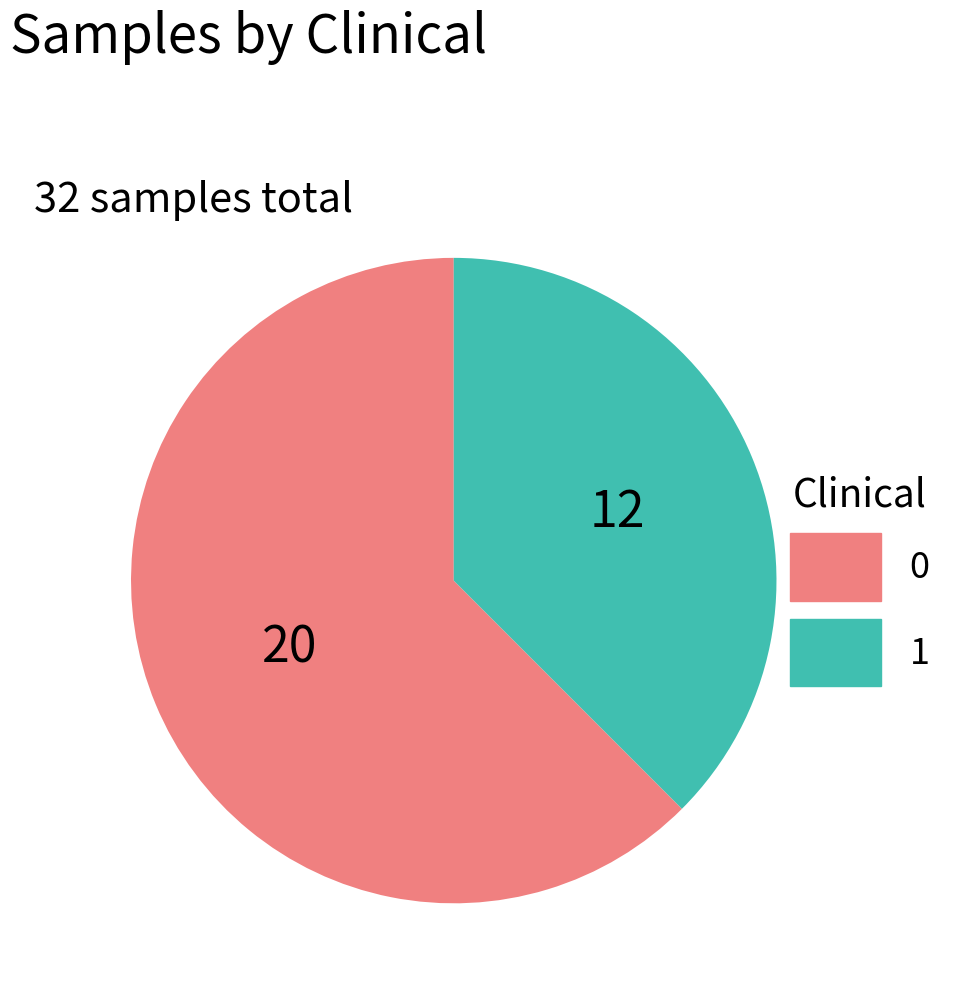

Which category has the biggest portion of the pie?

Clinical=0